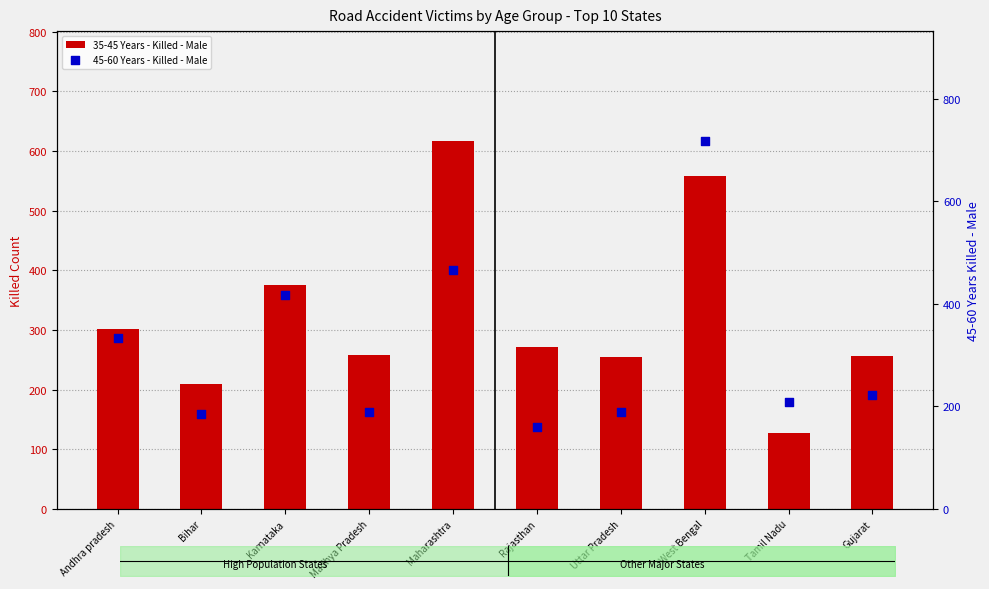

What are all the series names shown in the legend?

35-45 Years - Killed - Male, 45-60 Years - Killed - Male